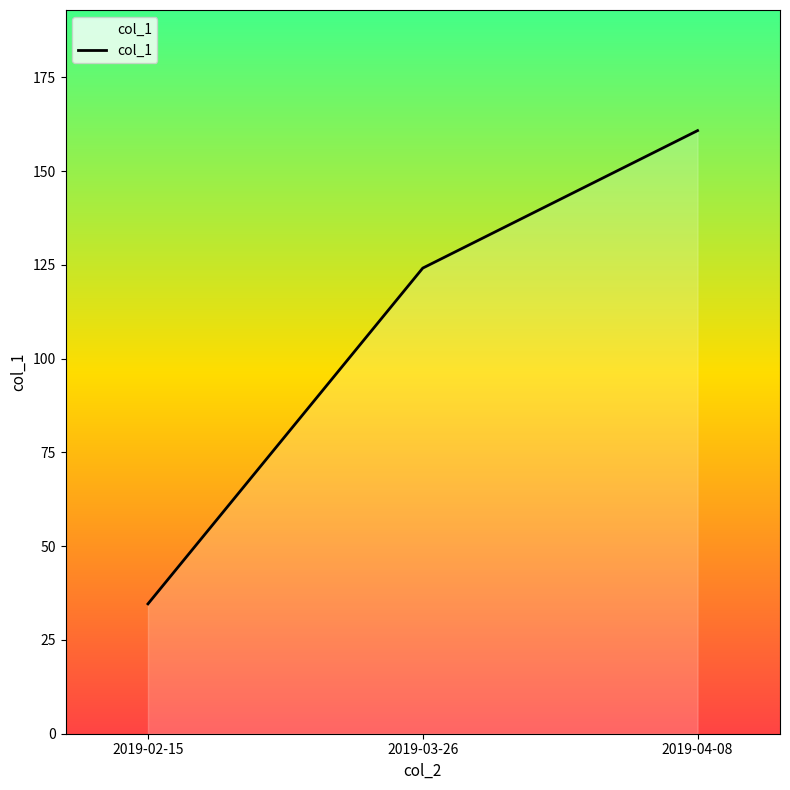

What is the ratio of the value at 2019-02-15 to the value at 2019-03-26?

0.3